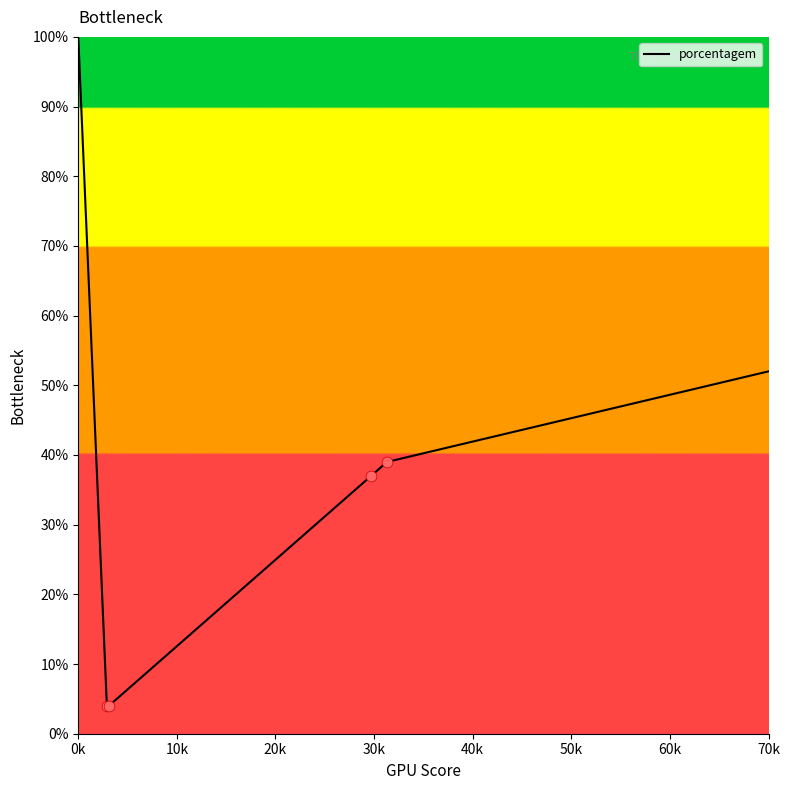

What is the minimum value shown in the chart?

4